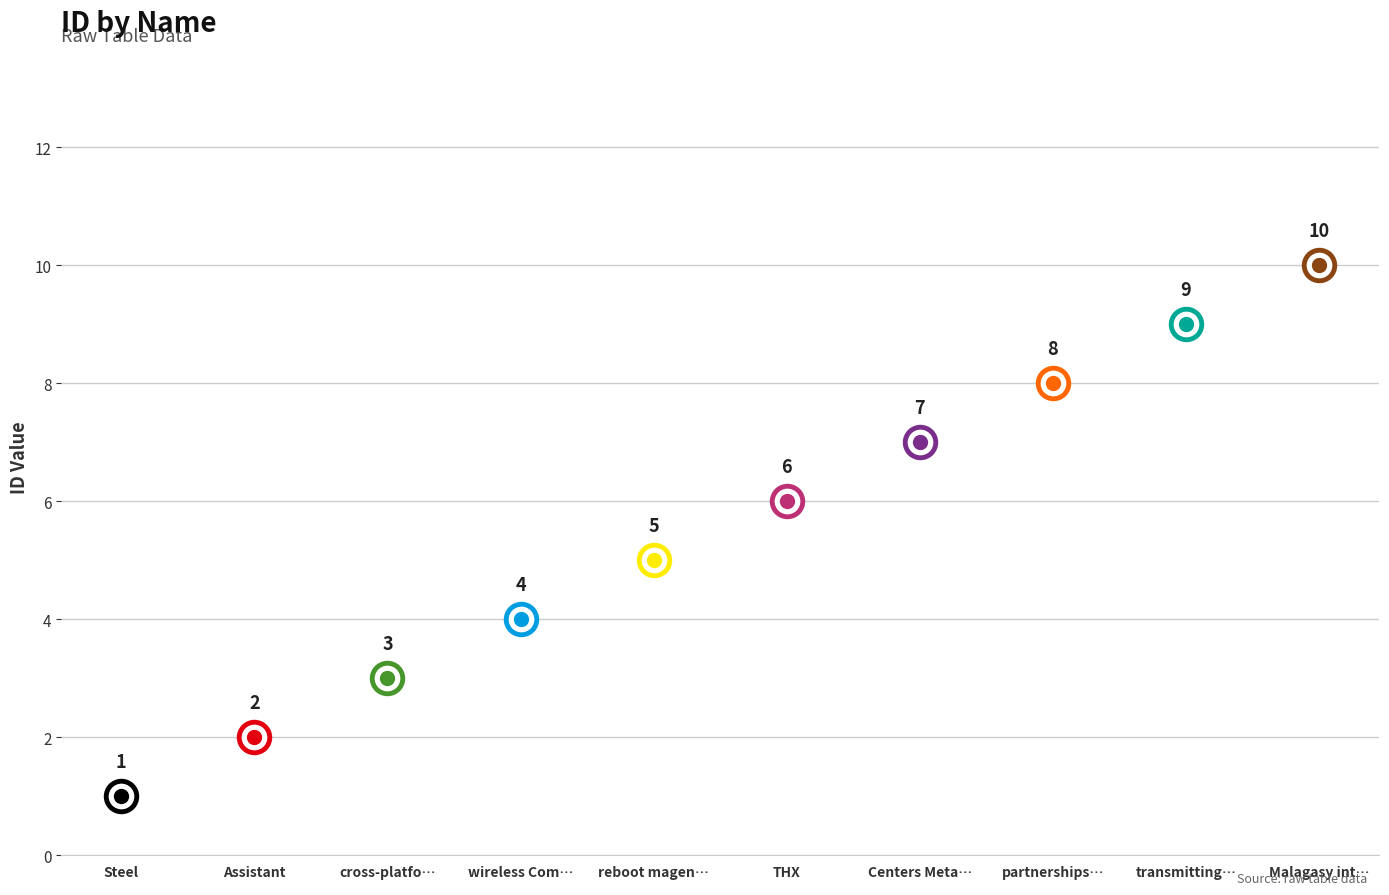

The chart shows a value of 4 at wireless Computer. True or false?

True